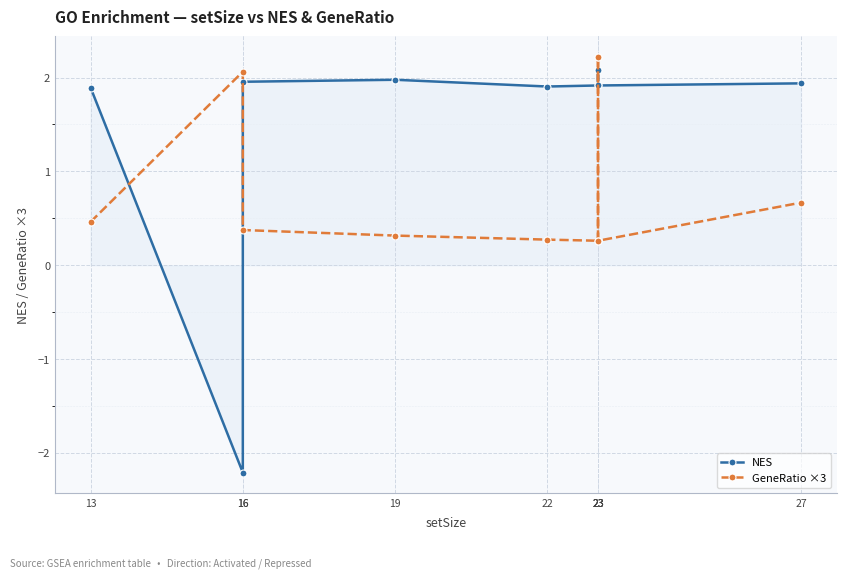

After their last crossing, which series has the higher values: GeneRatio ×3 or NES?

NES